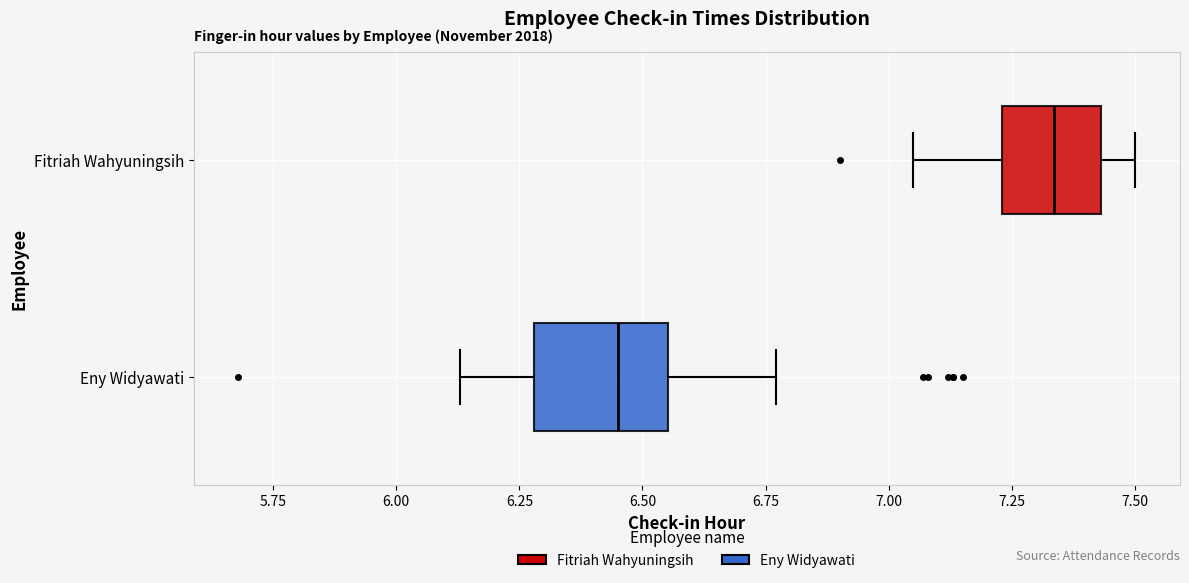

Reading bottom to top, read every box against the x-axis: the position of its median line, the range the box covers, and the ends of its whiskers. The values are not printed on the chart, so give them approximately, as read against the axis.

Eny Widyawati: median 6.45, box 6.30 to 6.55, whiskers 6.15 to 6.75
Fitriah Wahyuningsih: median 7.35, box 7.25 to 7.45, whiskers 7.05 to 7.50